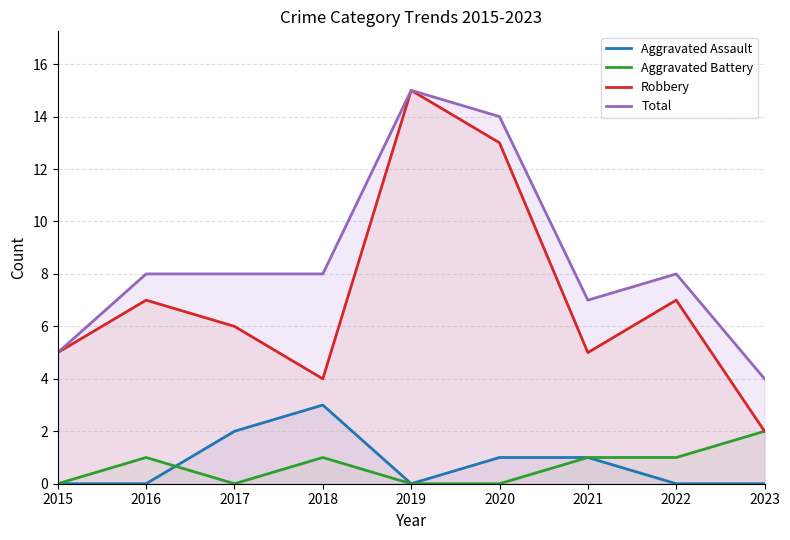

True or false: Robbery and Aggravated Assault cross at least once.

False